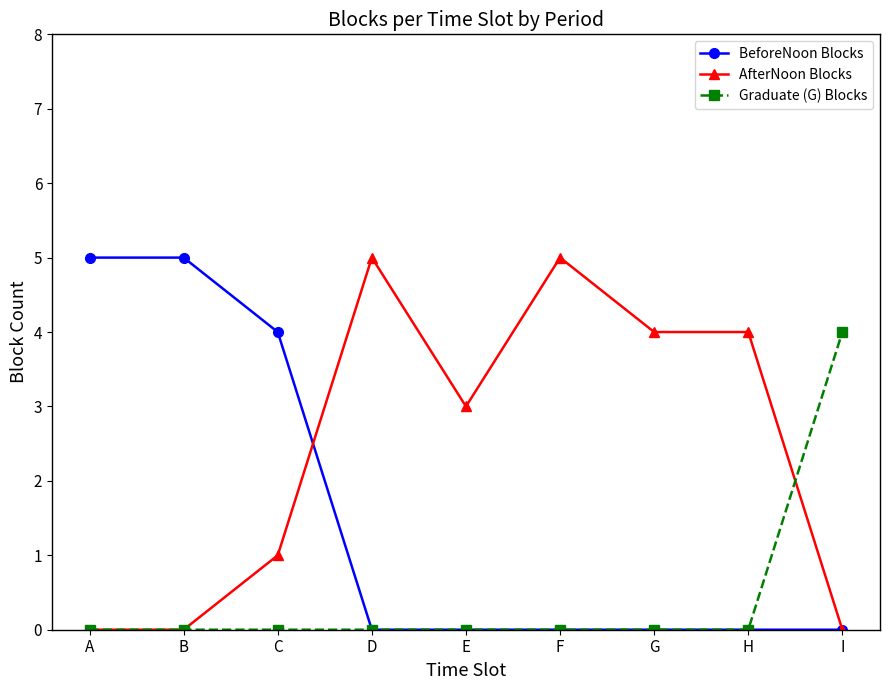

What is the total value across all series at C?

5